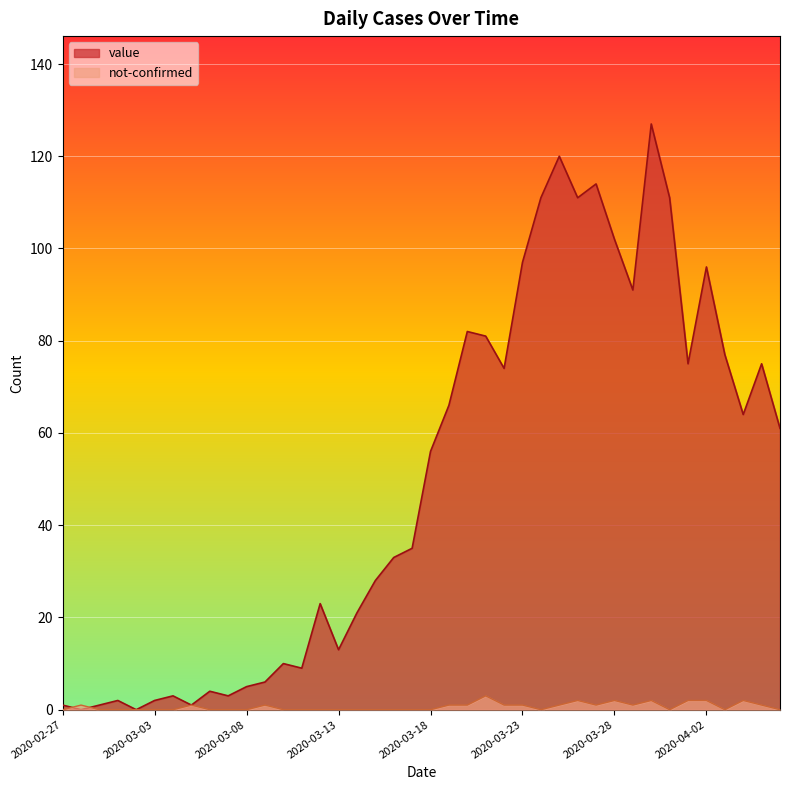

True or false: value and not-confirmed intersect in this chart.

True